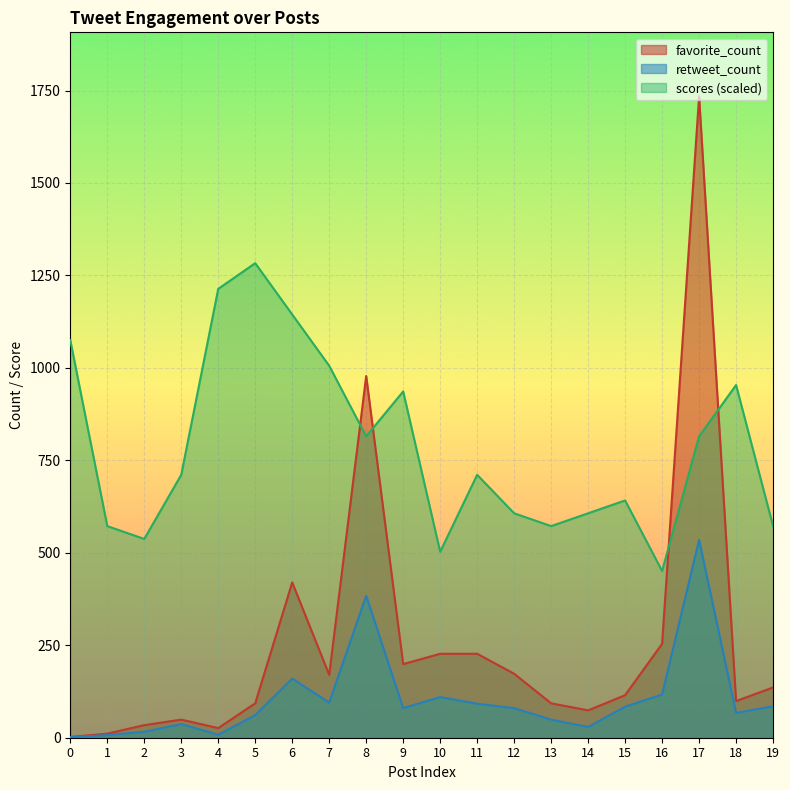

List the series in order of their peak value, lowest first.

retweet_count, scores (scaled), favorite_count